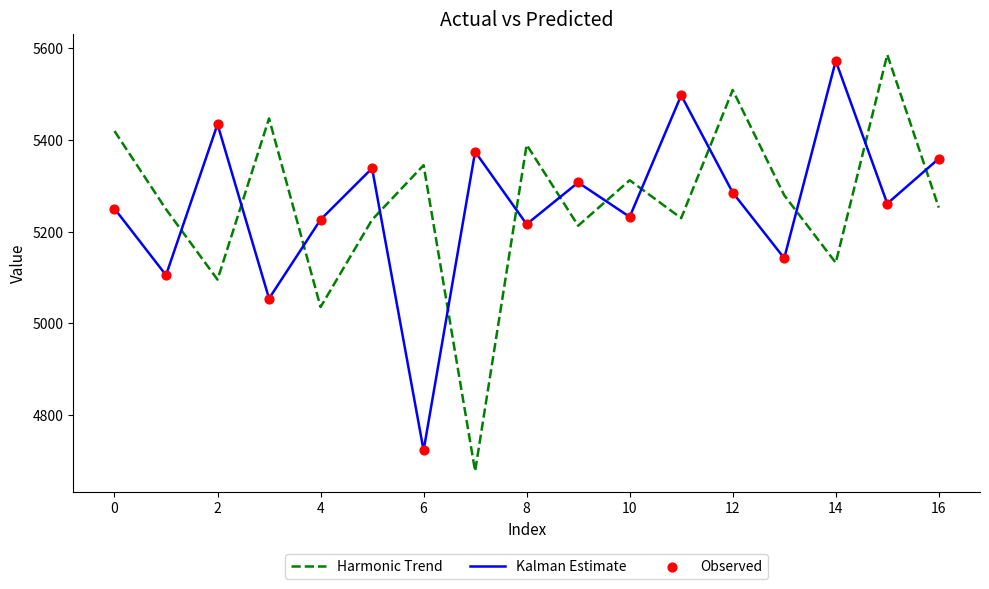

Which series has the largest range (max minus min)?

Harmonic Trend